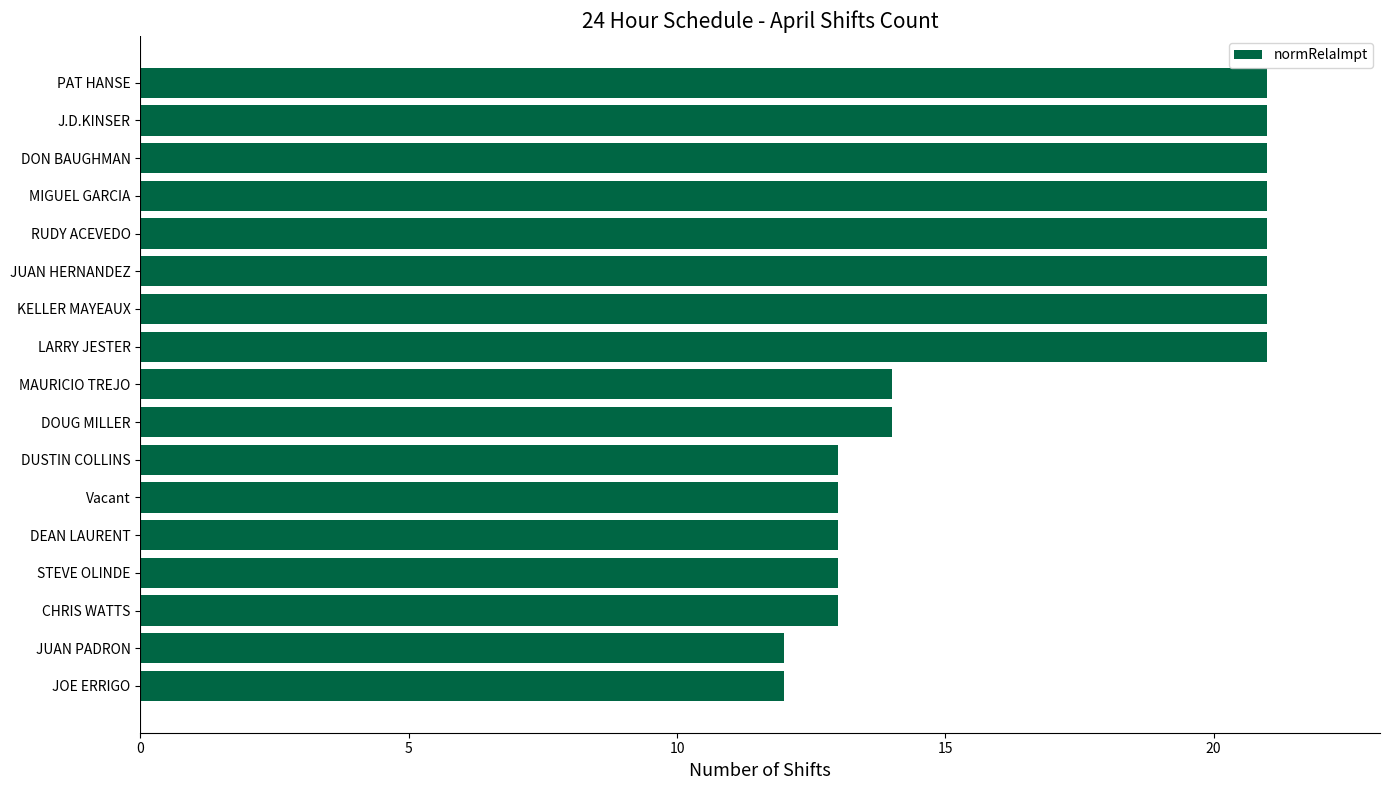

What is the smallest value displayed?

12